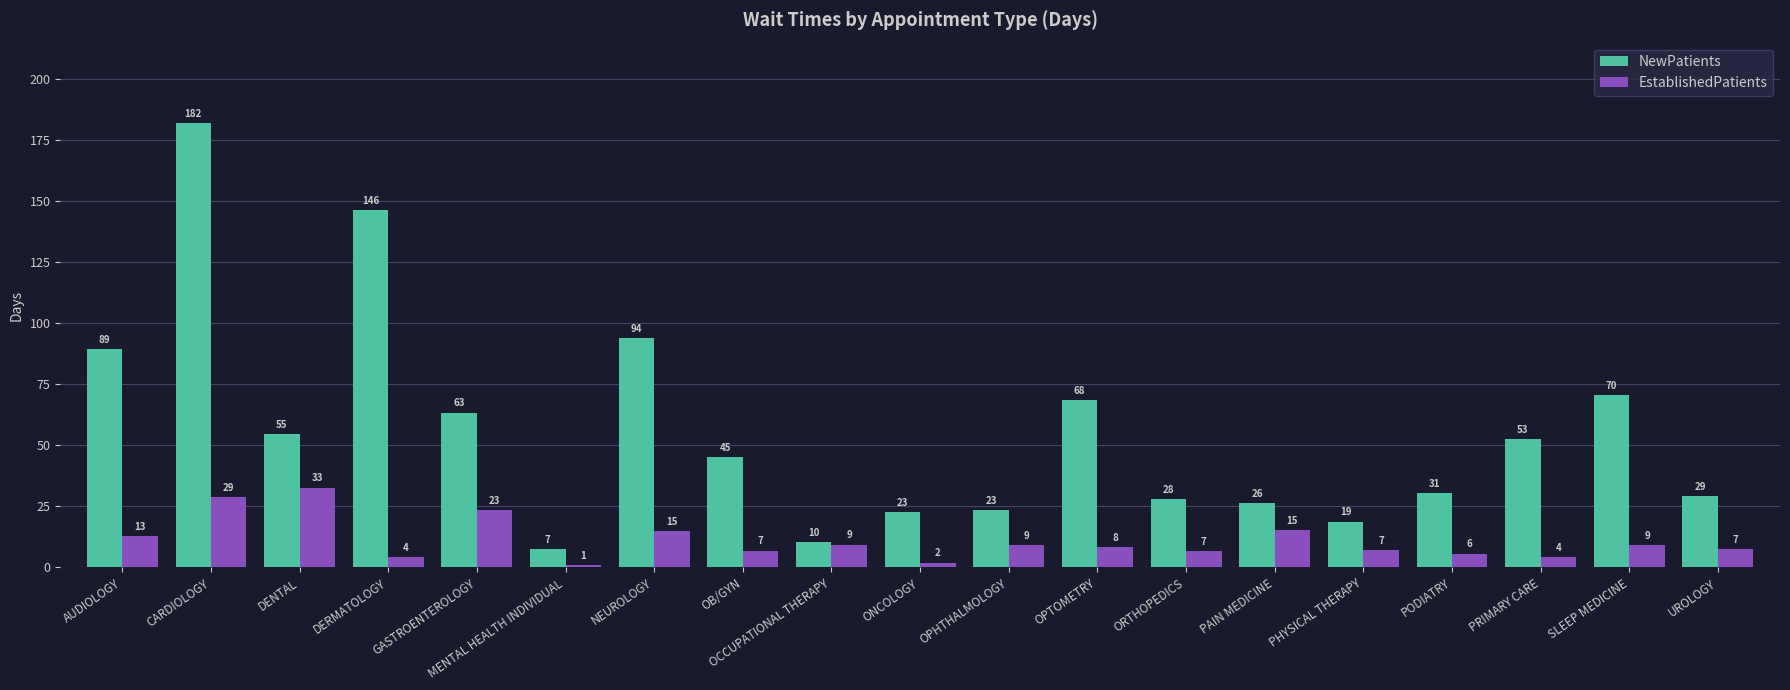

What value does the EstablishedPatients series have at OCCUPATIONAL THERAPY?

9.4